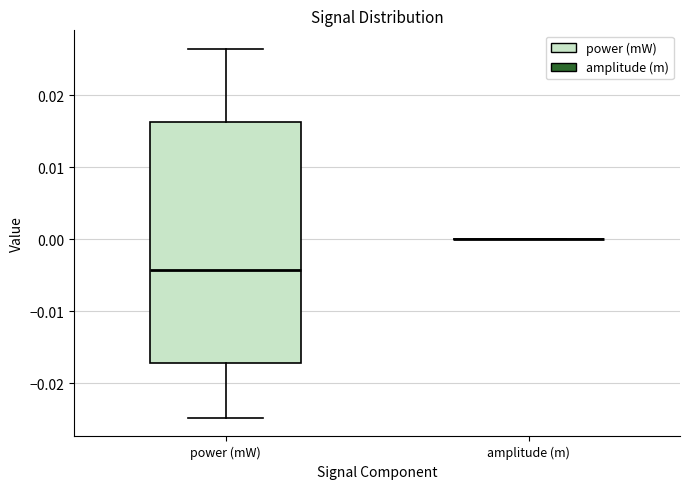

Where does the median line of the box for power (mW) sit on the y-axis? The values are not printed on the chart, so give them approximately, as read against the axis.

-0.004